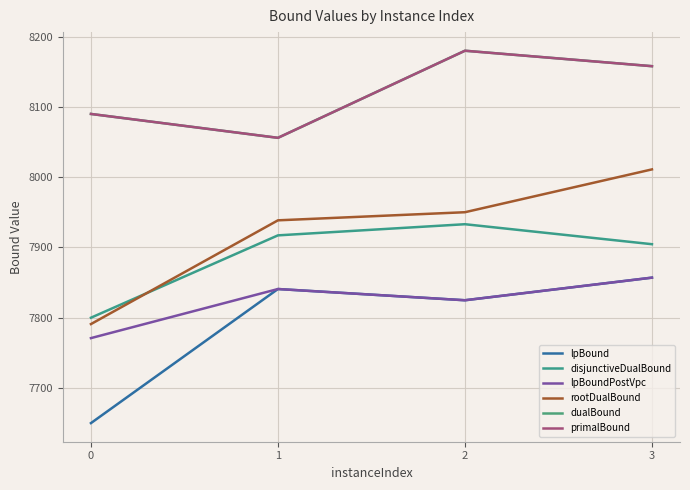

What is the difference between the second highest and minimum values in the lpBoundPostVpc series?

69.9